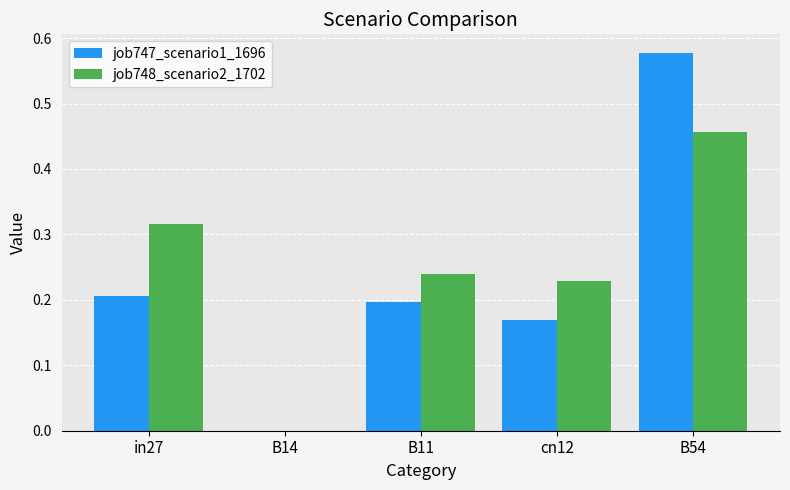

What is the sum of the job748_scenario2_1702 values at in27 and B54?

0.8